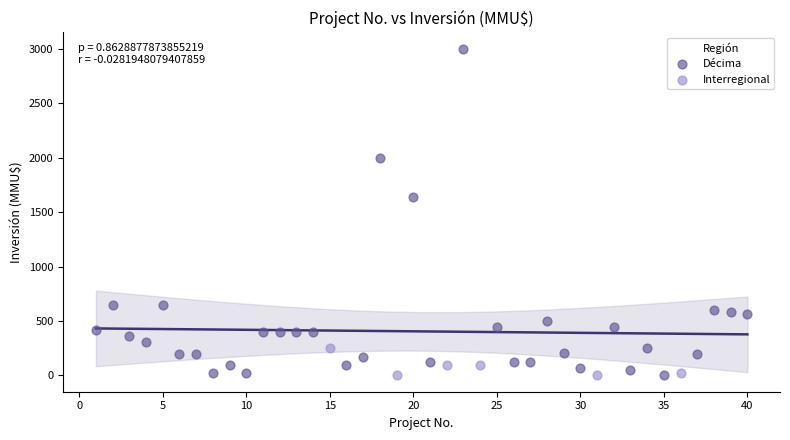

Which series reaches the maximum Y coordinate?

Décima